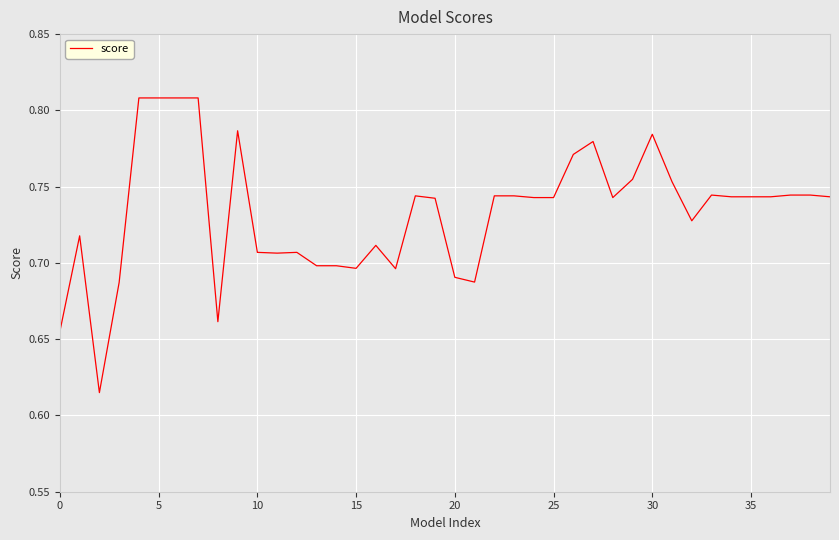

What is the label of the 4th point from the right?

36